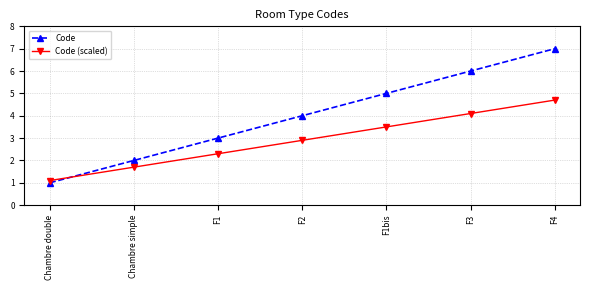

List the series in order of their peak value, lowest first.

Code (scaled), Code